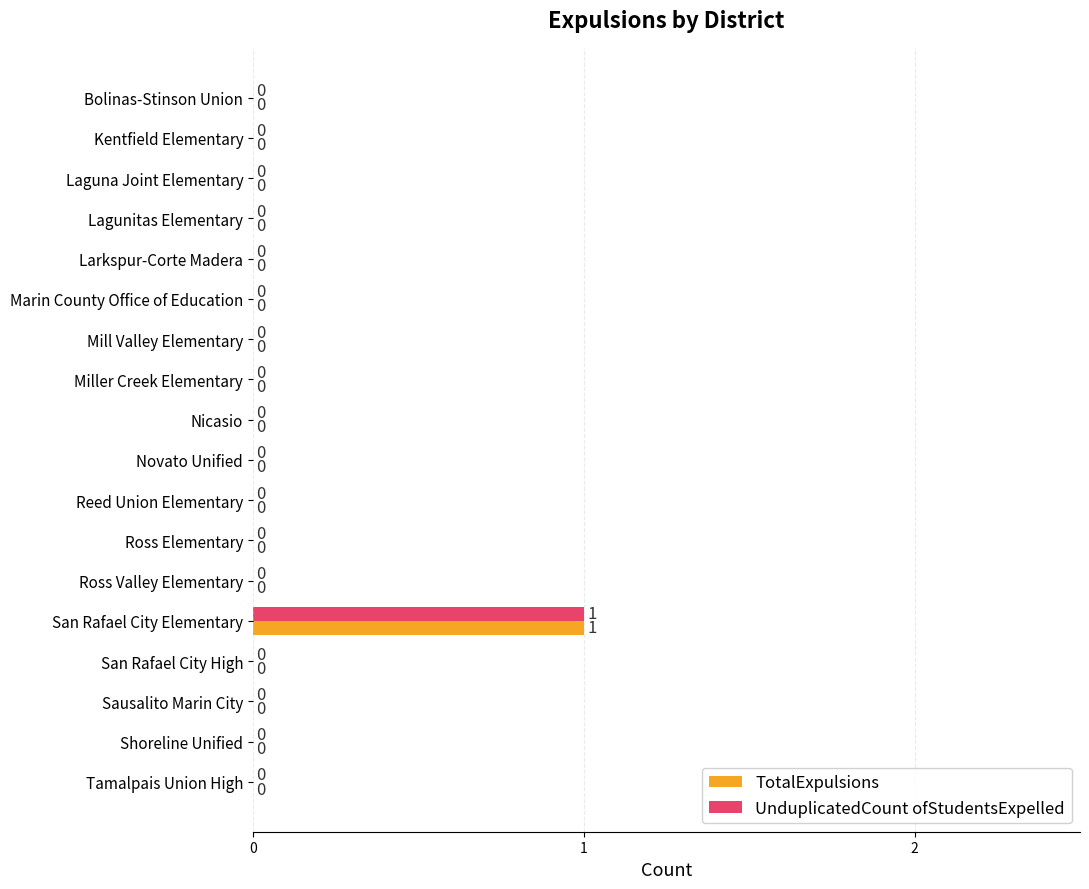

How many TotalExpulsions values are between 0 and 1?

18